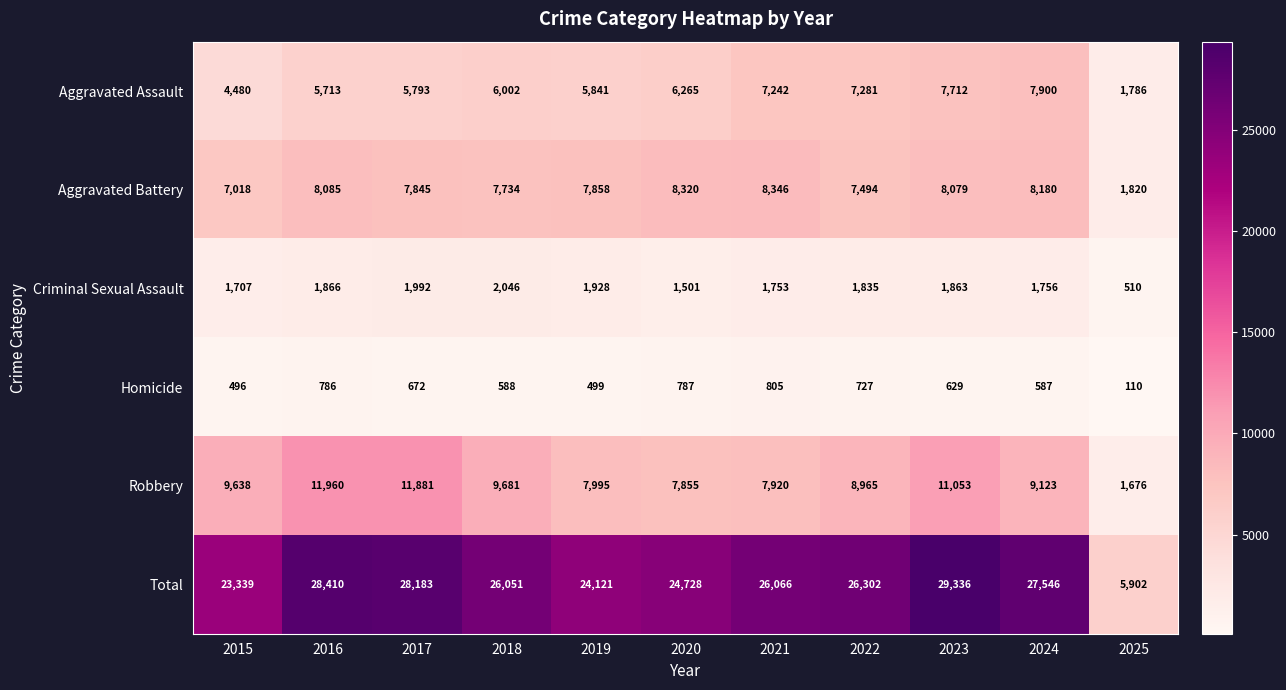

Which series has the largest total across all categories?

Total